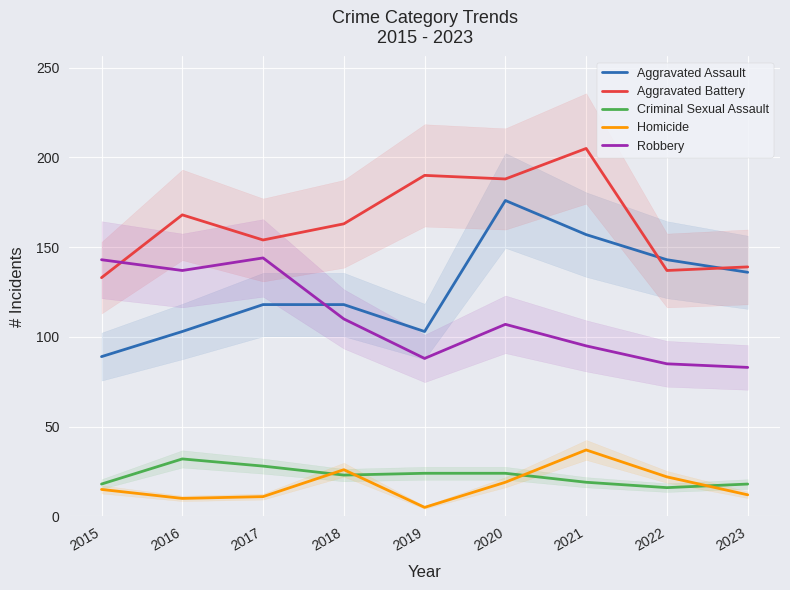

Which category has the highest value in the Aggravated Assault series?

2020